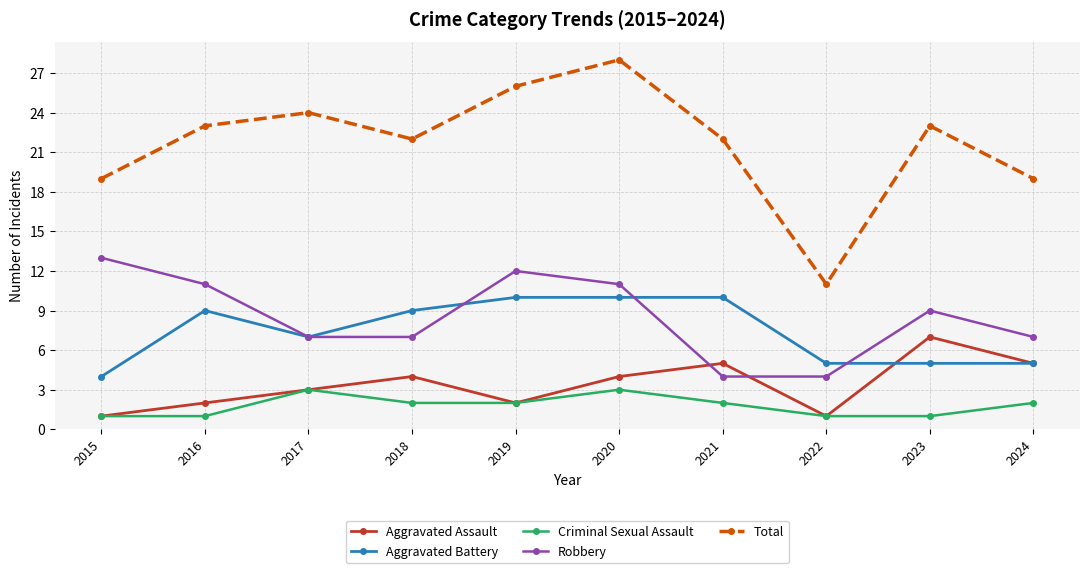

How many interior local peaks does the Total series have?

3